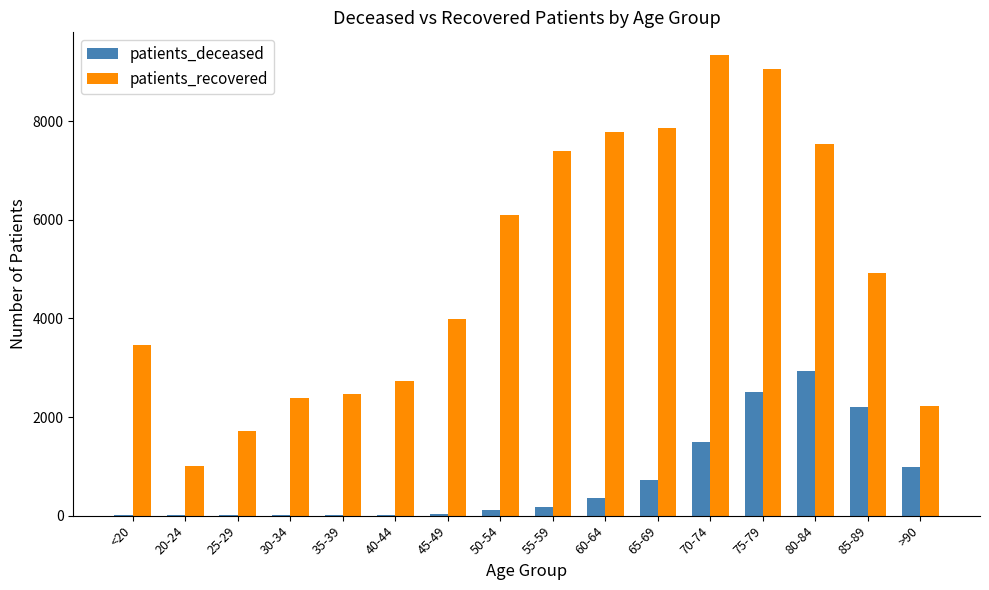

Is the value of patients_deceased at >90 greater than the value of patients_recovered at 75-79?

No